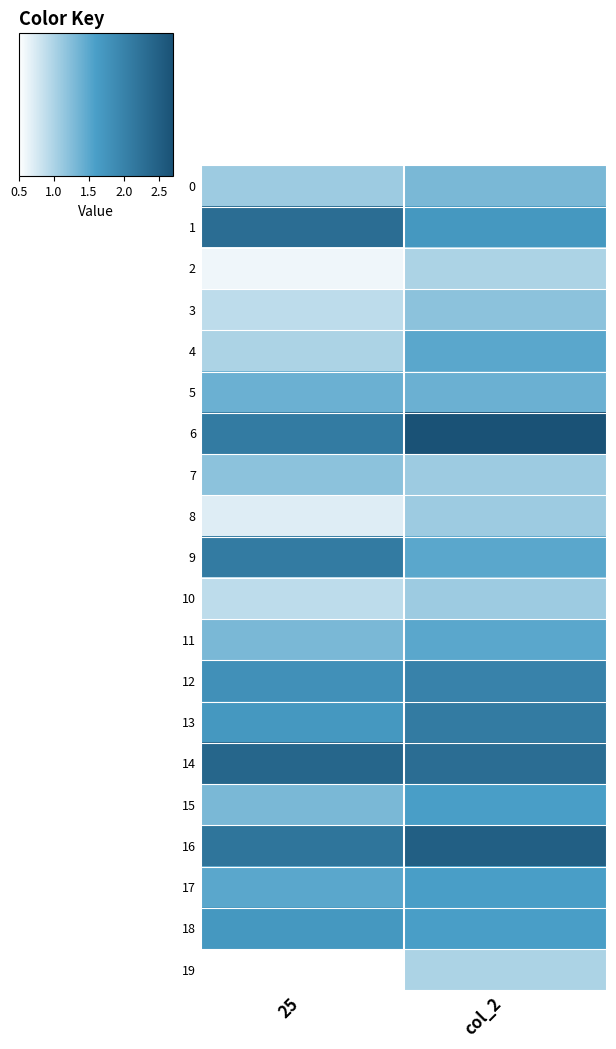

Reading left to right, extract all data points from this chart.

0: 25=1.1	col_2=1.3
1: 25=2.3	col_2=1.7
2: 25=0.6	col_2=1.0
3: 25=0.9	col_2=1.2
4: 25=1.0	col_2=1.5
5: 25=1.4	col_2=1.4
6: 25=2.1	col_2=2.7
7: 25=1.2	col_2=1.1
8: 25=0.7	col_2=1.1
9: 25=2.1	col_2=1.5
10: 25=0.9	col_2=1.1
11: 25=1.3	col_2=1.5
12: 25=1.8	col_2=2.0
13: 25=1.7	col_2=2.1
14: 25=2.4	col_2=2.3
15: 25=1.3	col_2=1.6
16: 25=2.2	col_2=2.5
17: 25=1.5	col_2=1.6
18: 25=1.7	col_2=1.6
19: 25=0.5	col_2=1.0